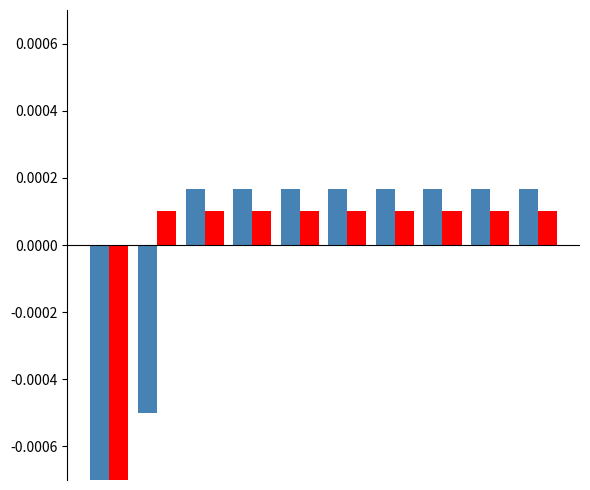

What are all the series names shown in the legend?

JobsTotal, JobsConstruction